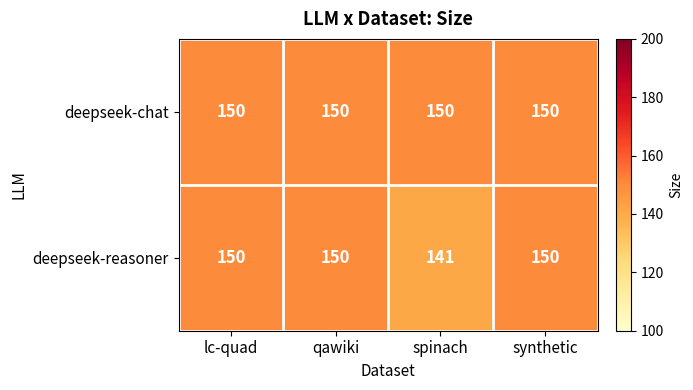

What is the difference between the deepseek-reasoner values at synthetic and spinach?

9